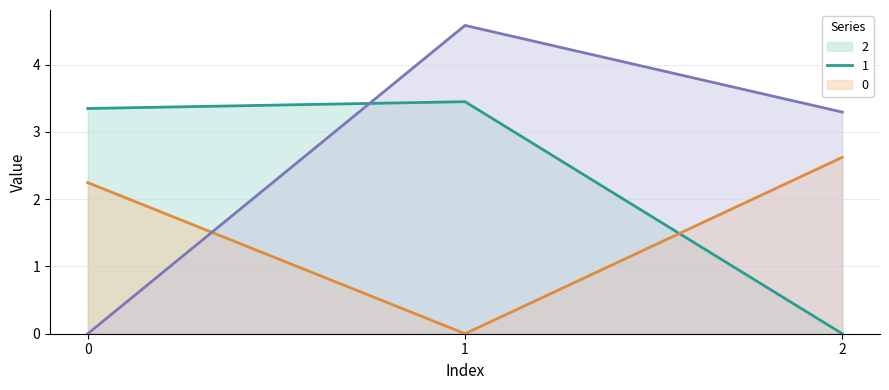

What are all the series names shown in the legend?

2, 1, 0